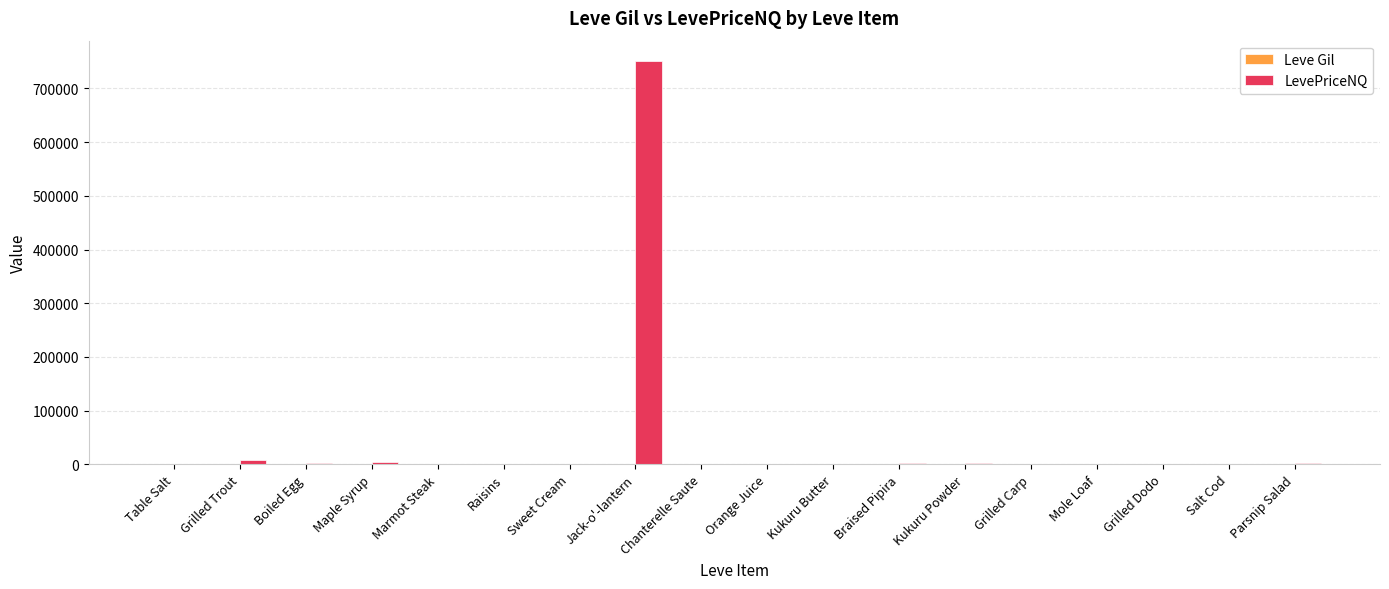

The LevePriceNQ series shows 1079562.8 at Jack-o'-lantern. True or false?

False